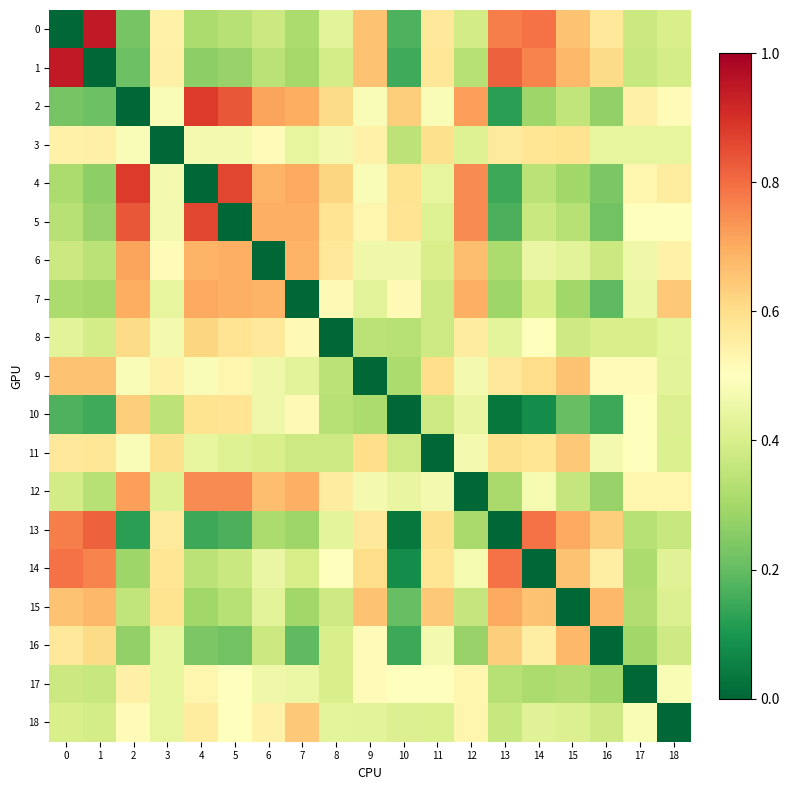

What is the maximum value shown in the chart?

0.9